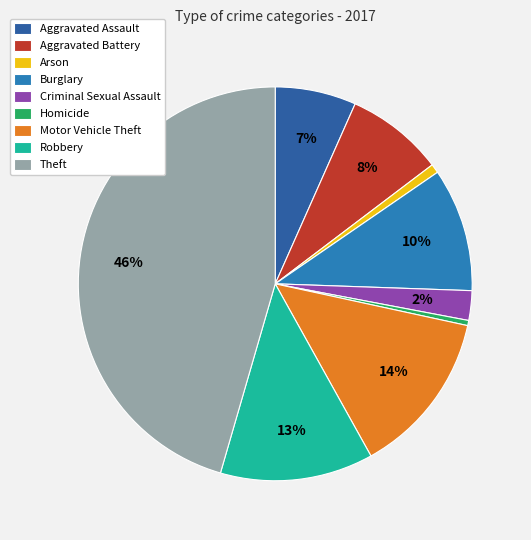

Is there a majority slice in this chart?

No